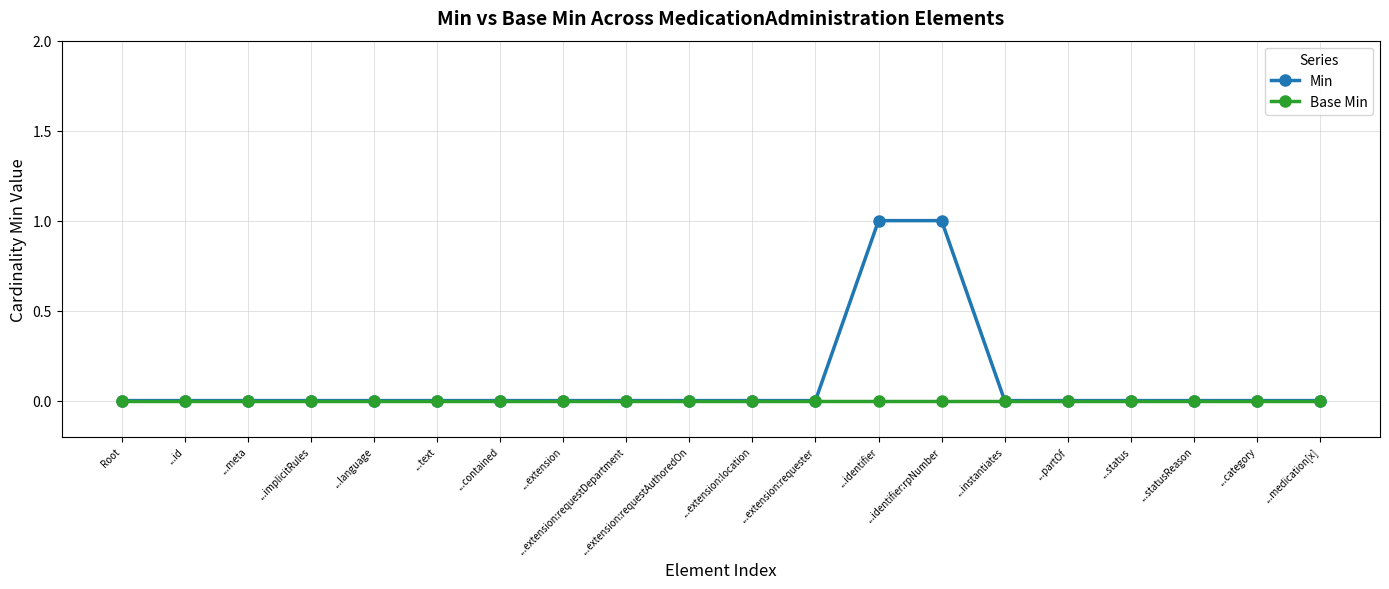

What is the label of the 18th point from the left?

...statusReason